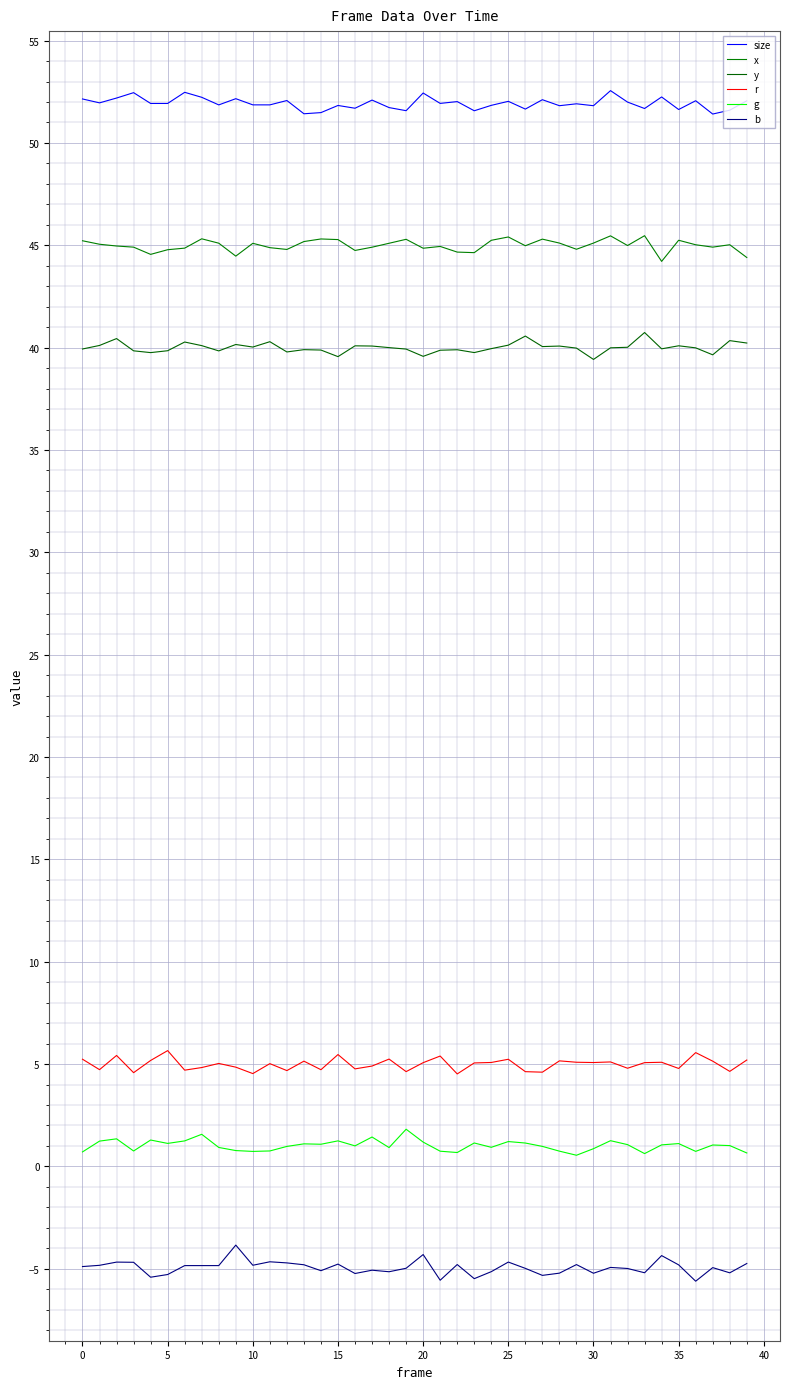

Is this an area chart (filled region under the line)?

No